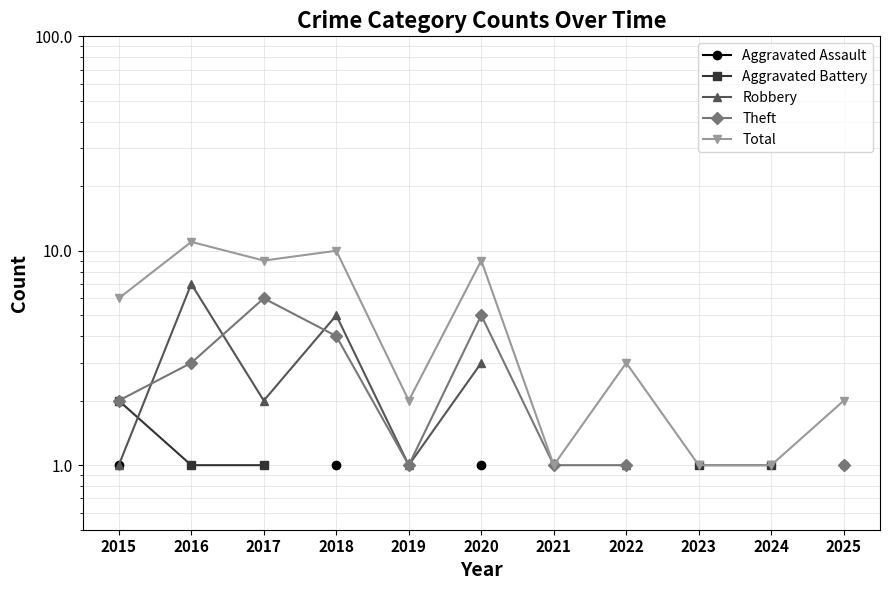

True or false: Theft and Aggravated Battery cross at least once.

False